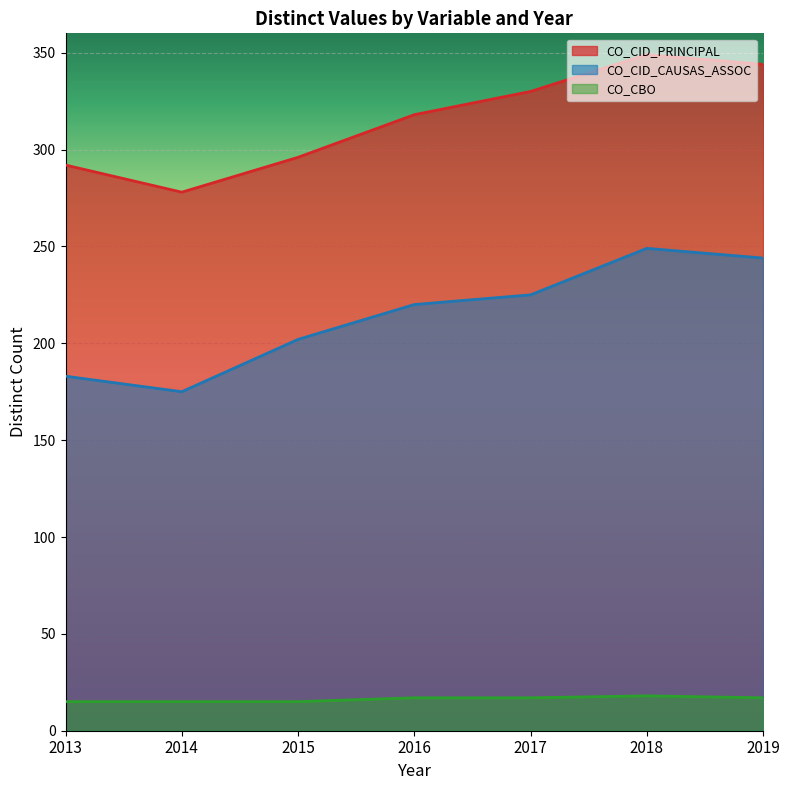

How many data points in CO_CID_PRINCIPAL are less than 318?

3